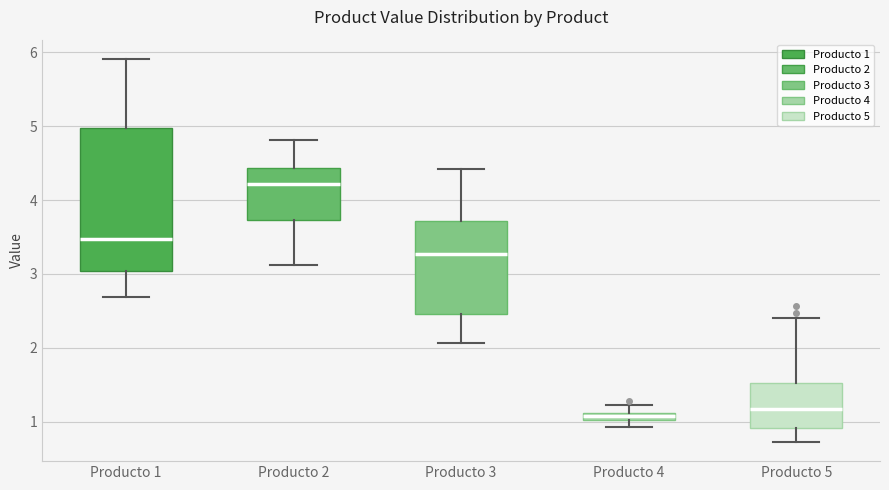

Comparing the boxes themselves (not the whiskers), which one is the tallest?

Producto 1